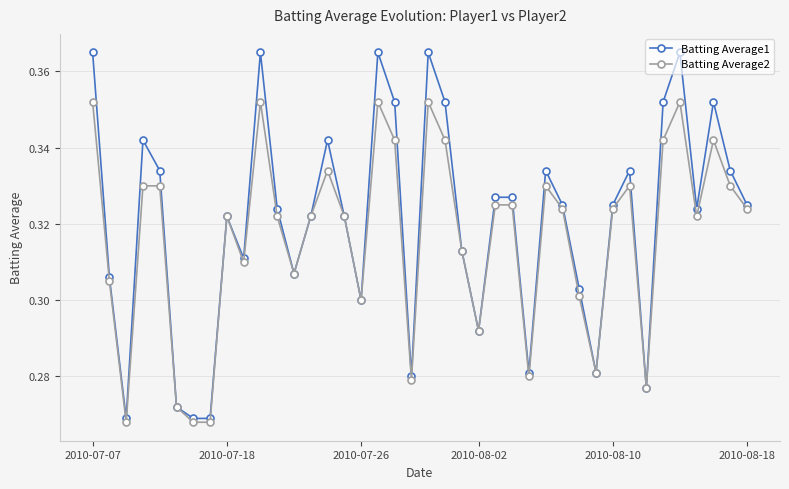

At how many categories does at least one series exceed 0?

40